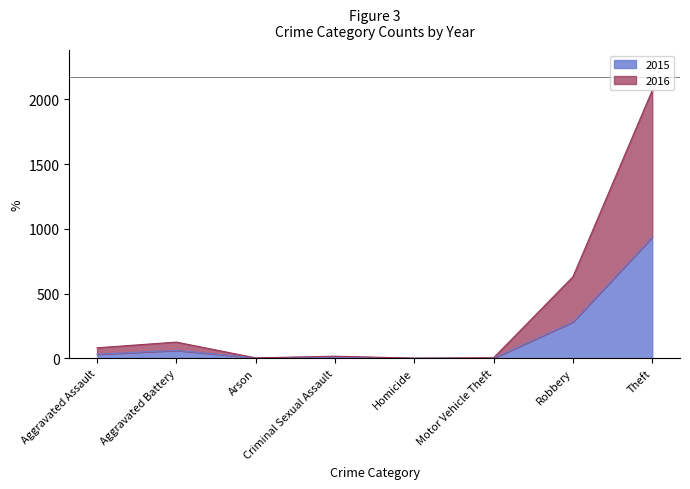

At Aggravated Battery, list the series in order from smallest to largest.

2015, 2016